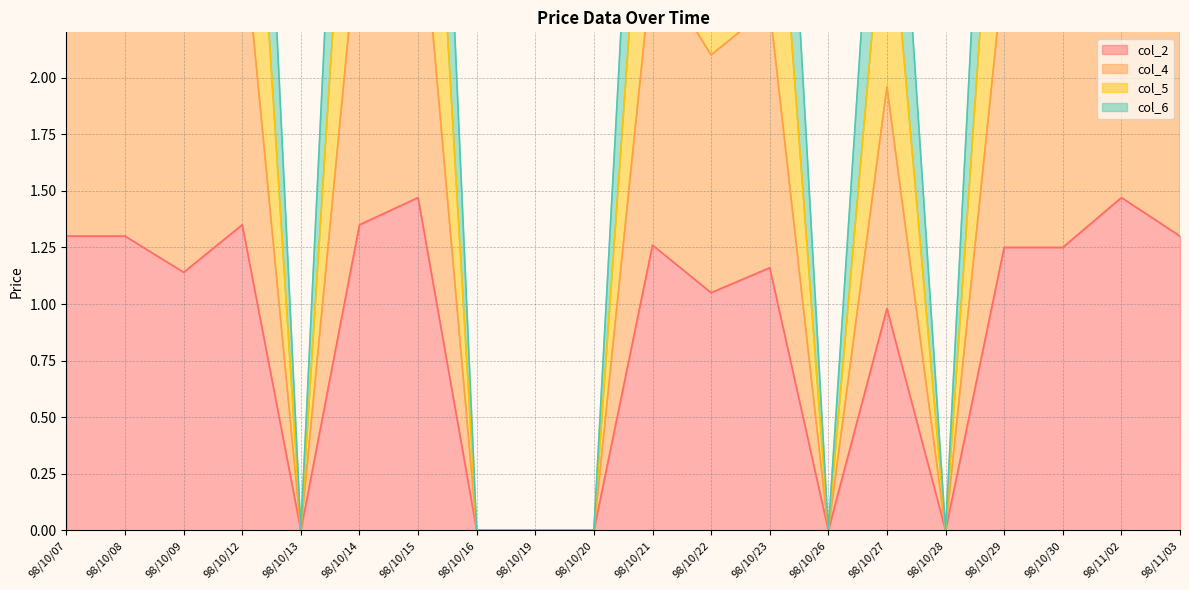

True or false: col_4 and col_5 cross at least once.

False